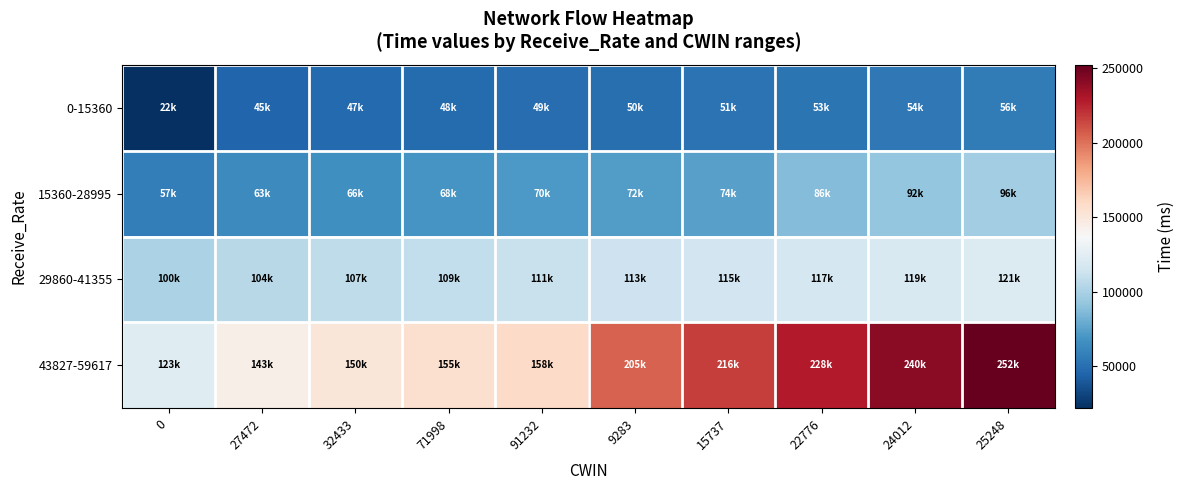

Which series has the largest total across all categories?

43827-59617